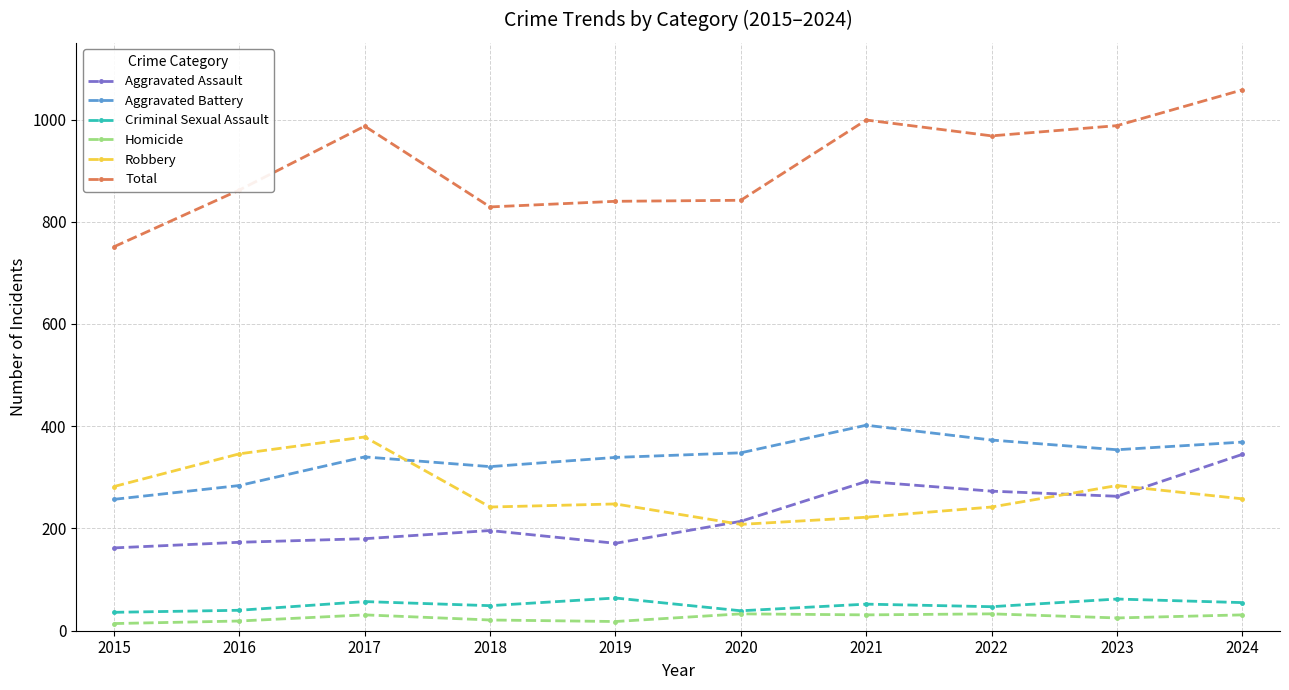

What is the value of the Aggravated Battery point at the 10th from the left?

369